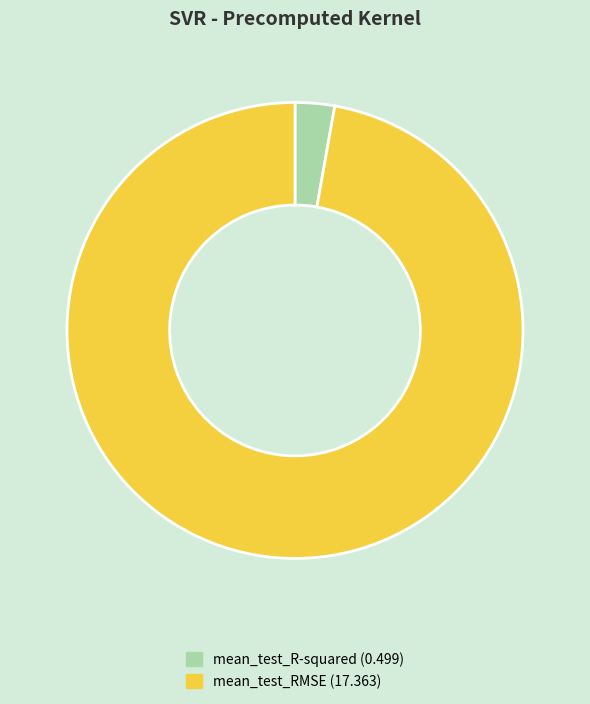

Rank the categories by value from lowest to highest.

mean_test_R-squared, mean_test_RMSE